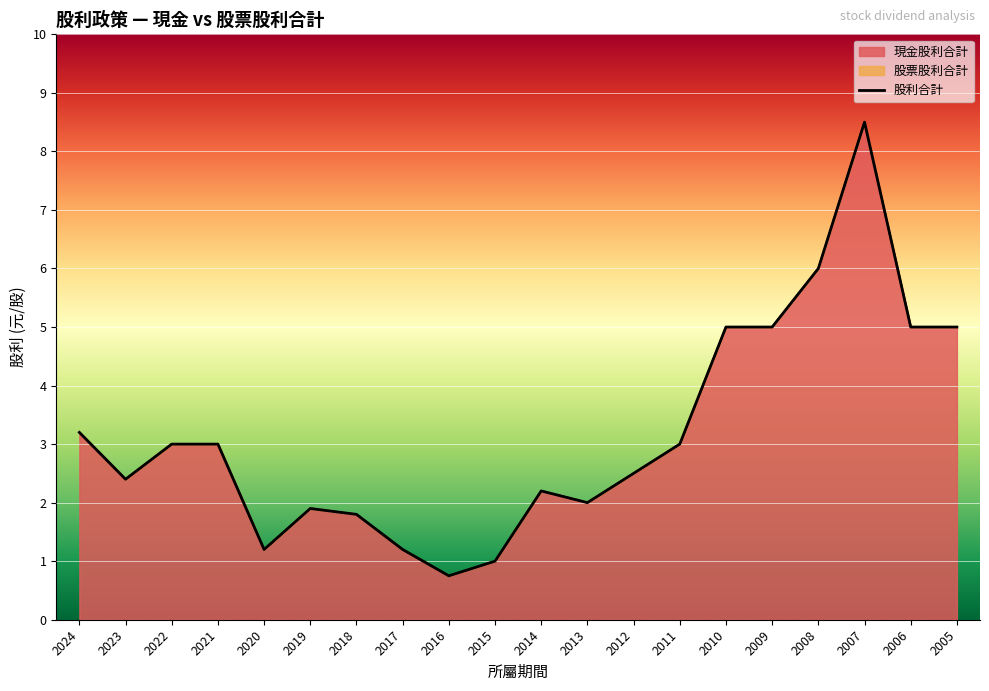

What is the greatest value displayed?

8.5